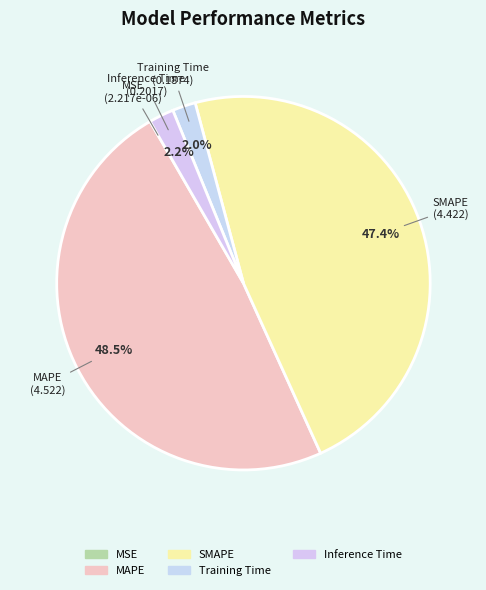

Does MSE account for over 50% of the chart?

No